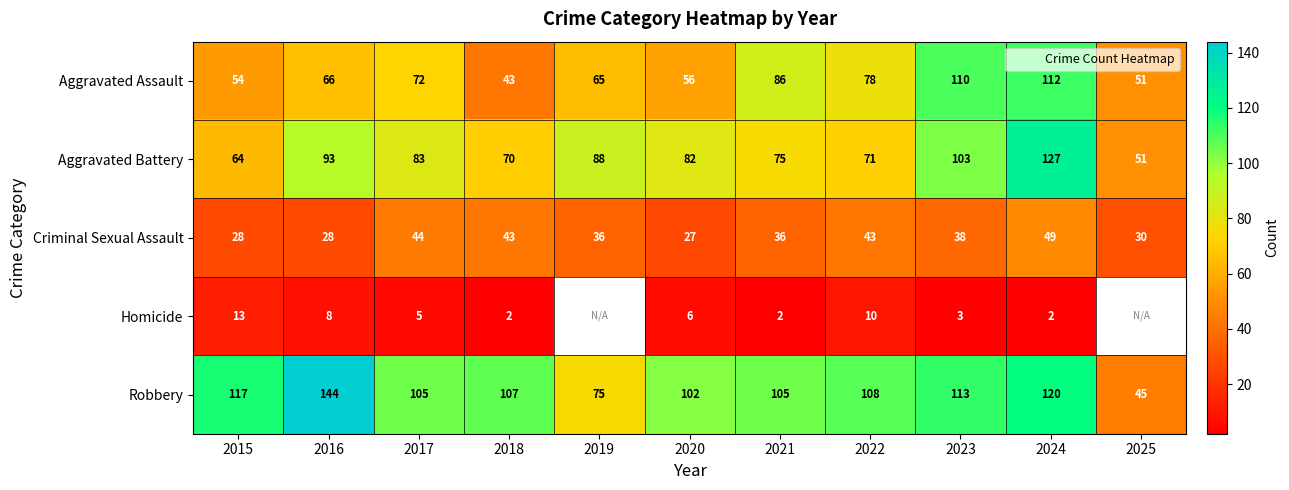

Between 2017 and 2020, which series saw the biggest shift?

Criminal Sexual Assault